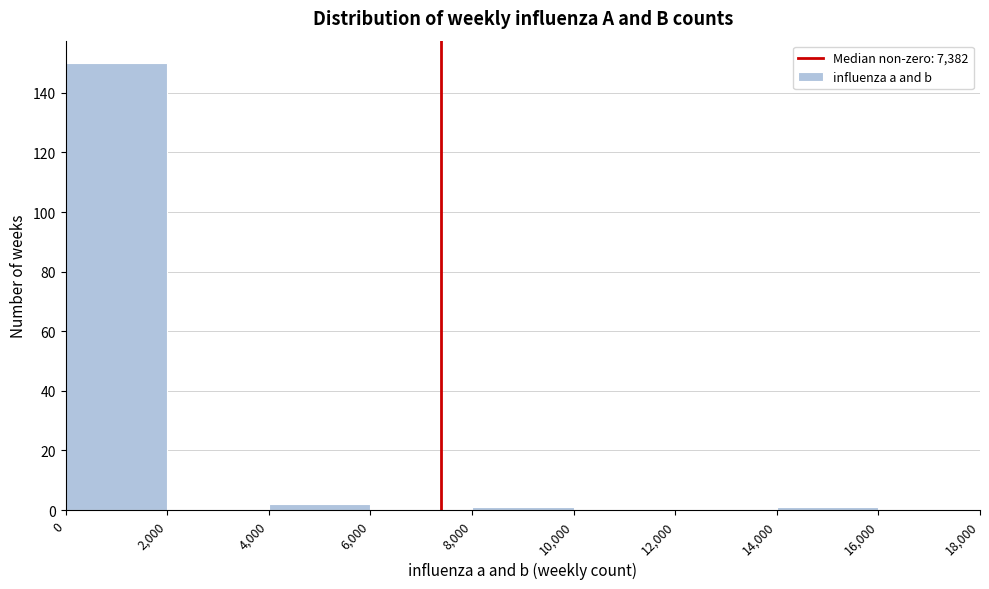

What is the height of the bar covering 0 to 2,000 on the x-axis? The values are not printed on the chart, so give them approximately, as read against the axis.

150